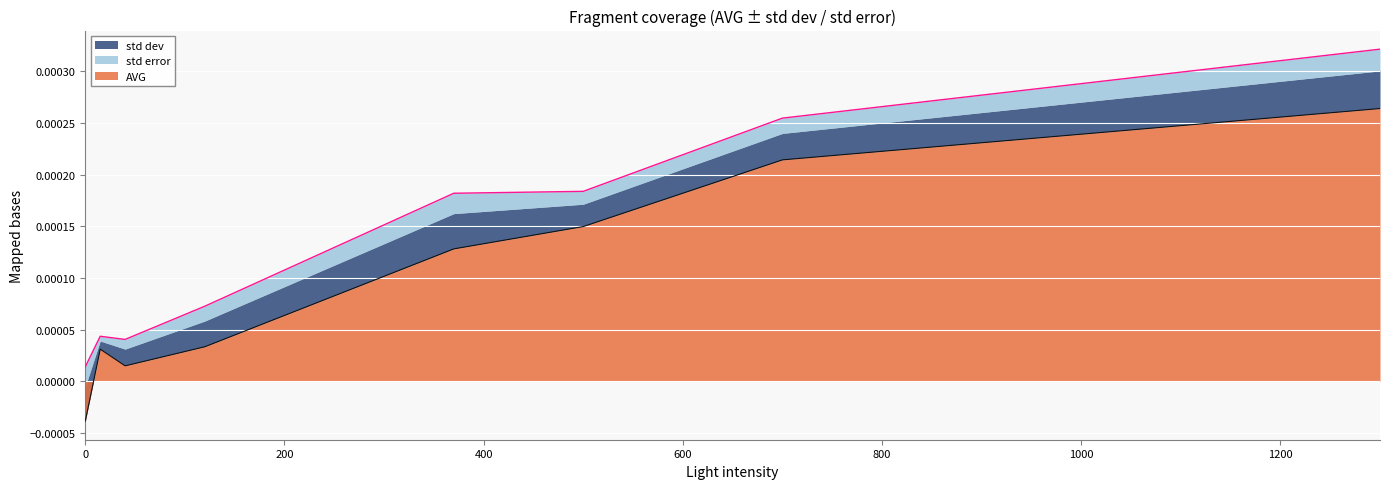

Rank the series by their maximum value, from lowest to highest.

std error, std dev, AVG